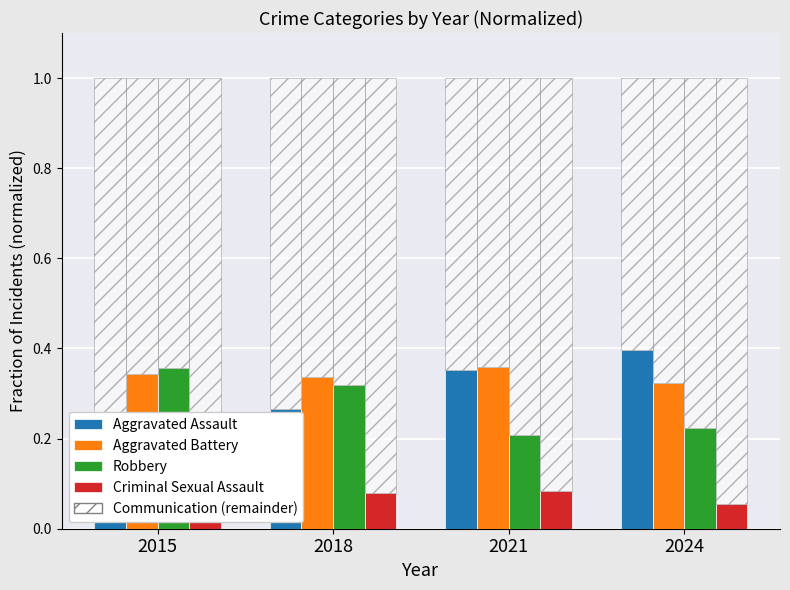

What is the average value of the Aggravated Battery series?

0.3